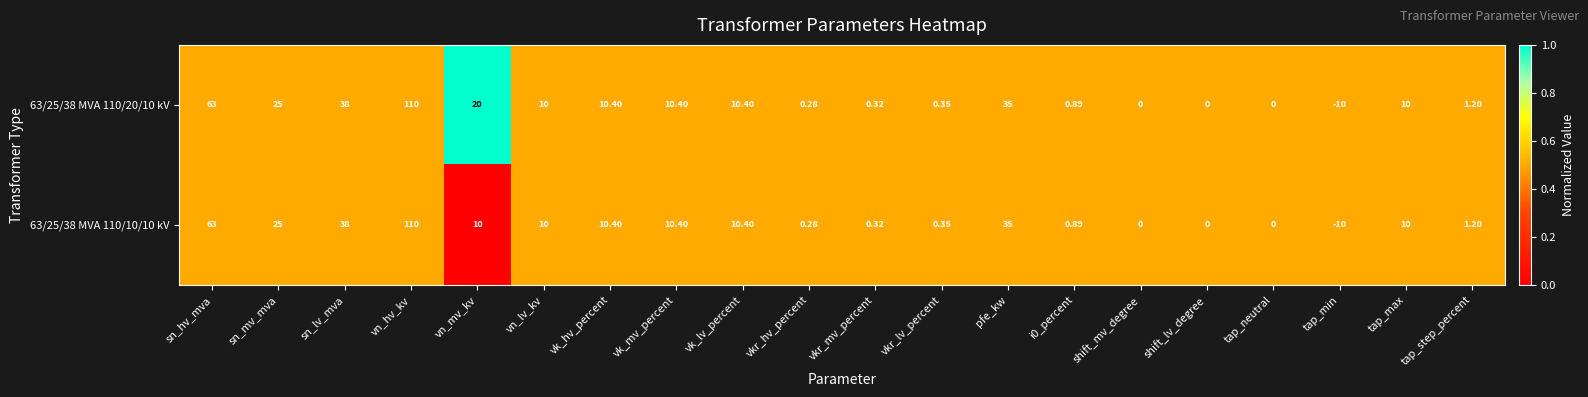

At which category does the chart reach its peak across all series?

vn_hv_kv